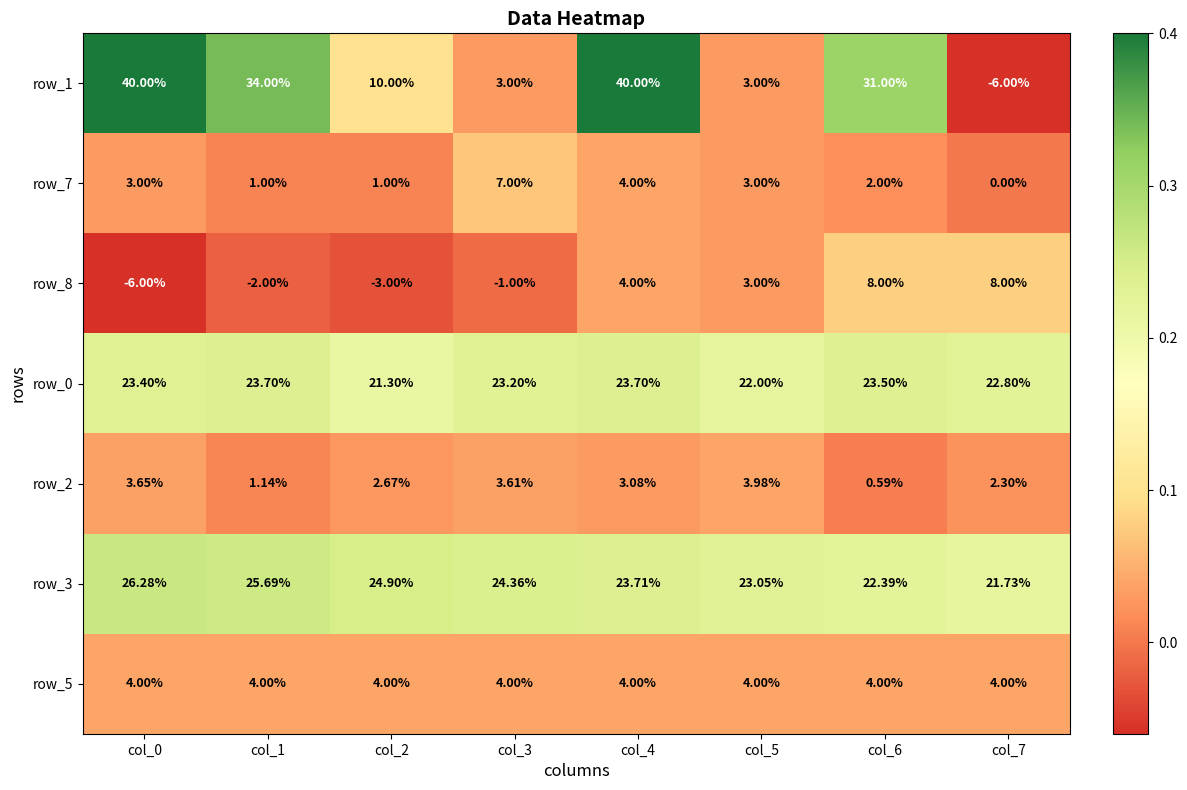

Which category has the lowest value in the row_3 series?

col_7